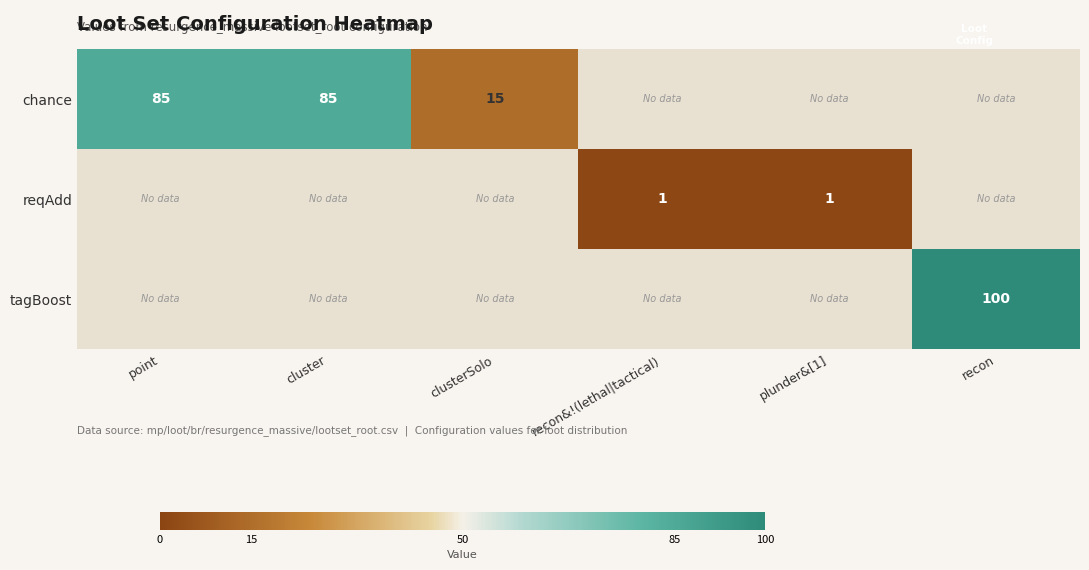

True or false: reqAdd has a value of 1.0 at plunder&[1].

True